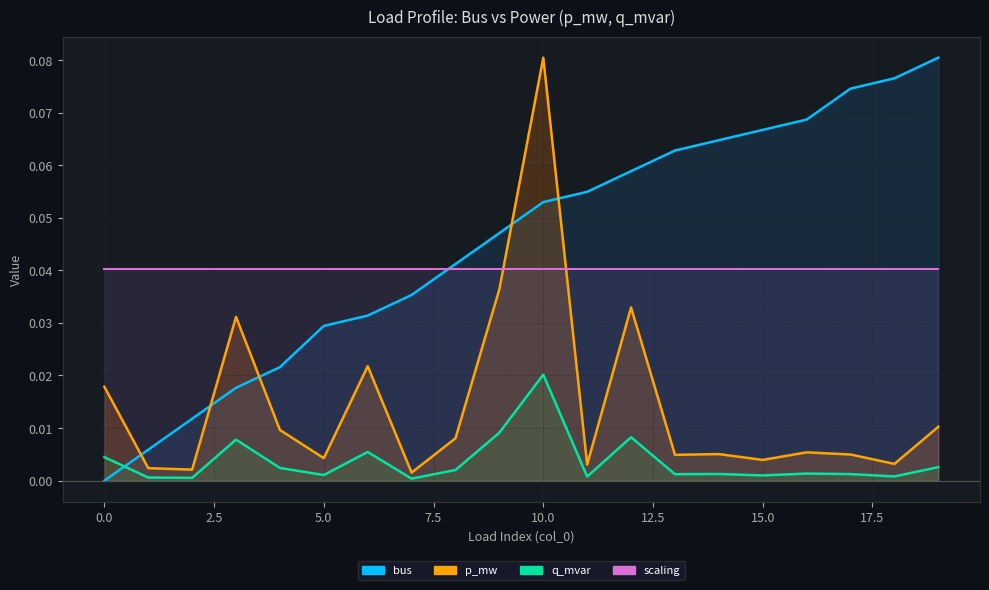

True or false: scaling and q_mvar intersect in this chart.

False